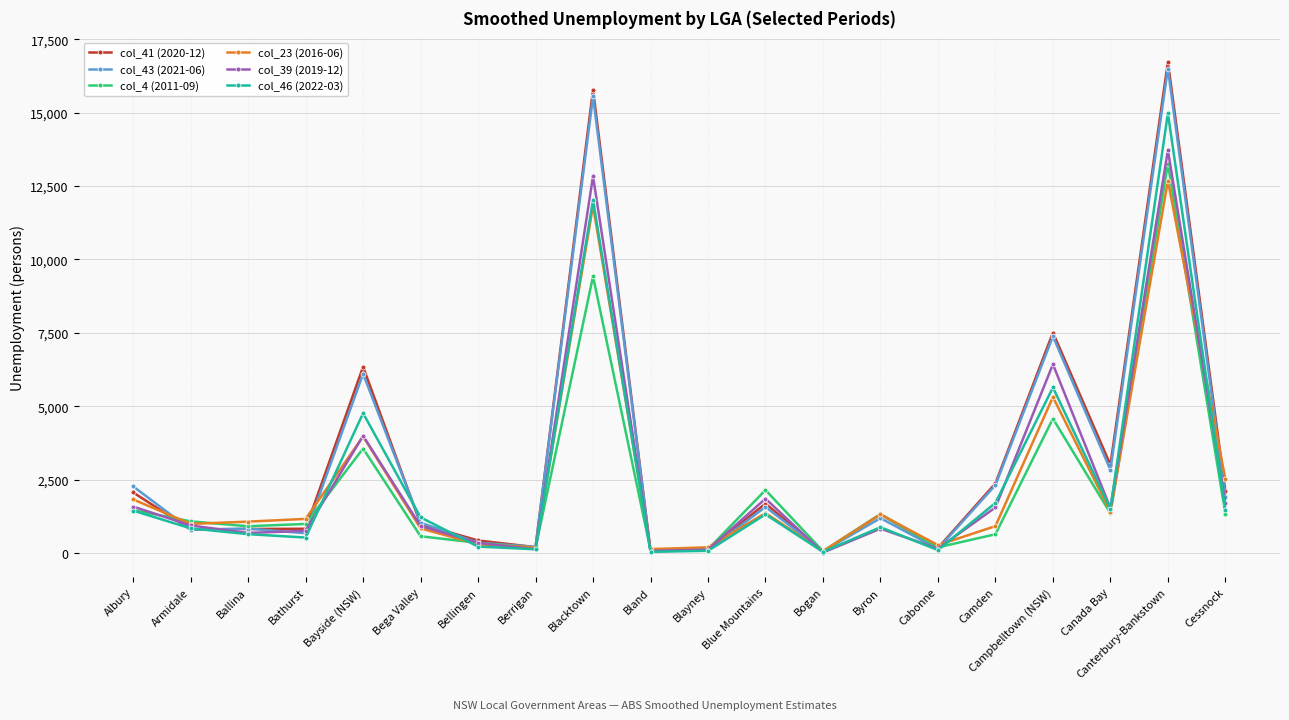

True or false: col_23 (2016-06) has more than 1 points higher than both neighbors.

True